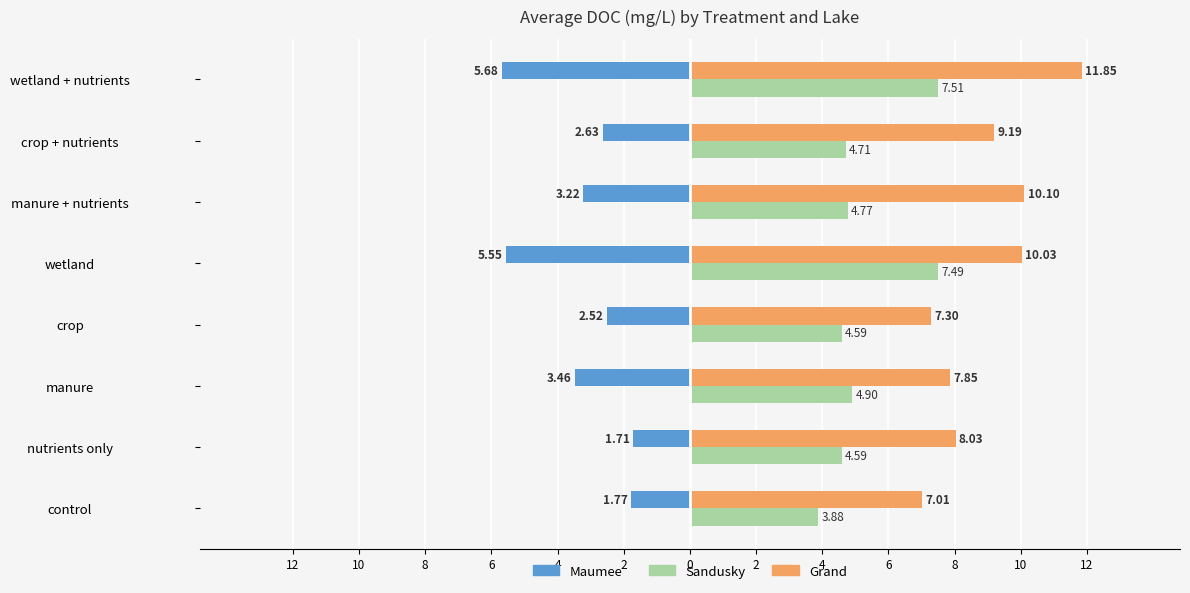

What are all the series names shown in the legend?

Maumee, Sandusky, Grand